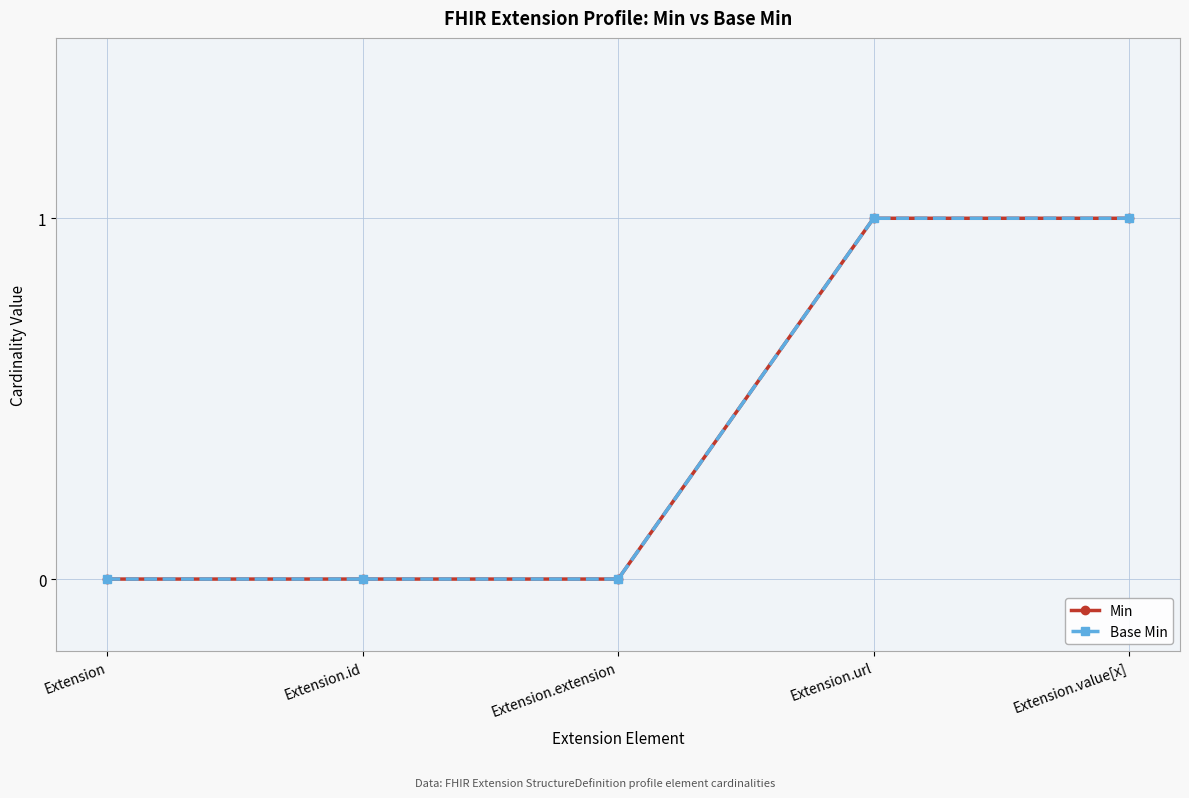

Read the Min value at Extension.value[x].

1